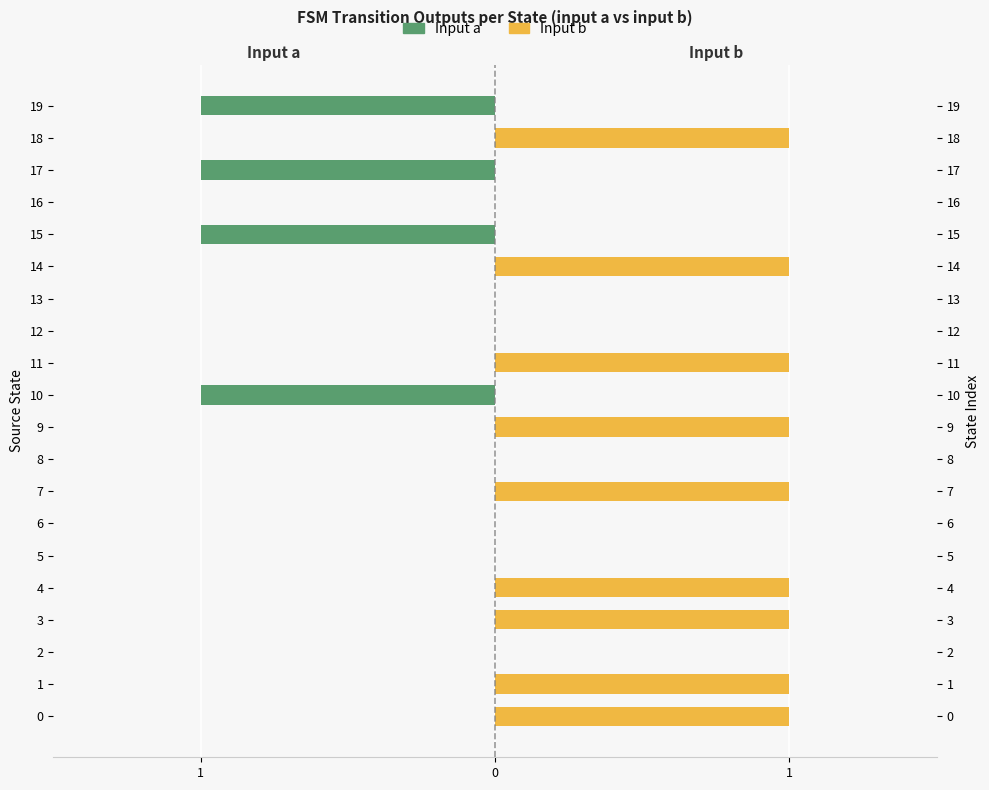

True or false: Input a has a value of -1 at 3.

False